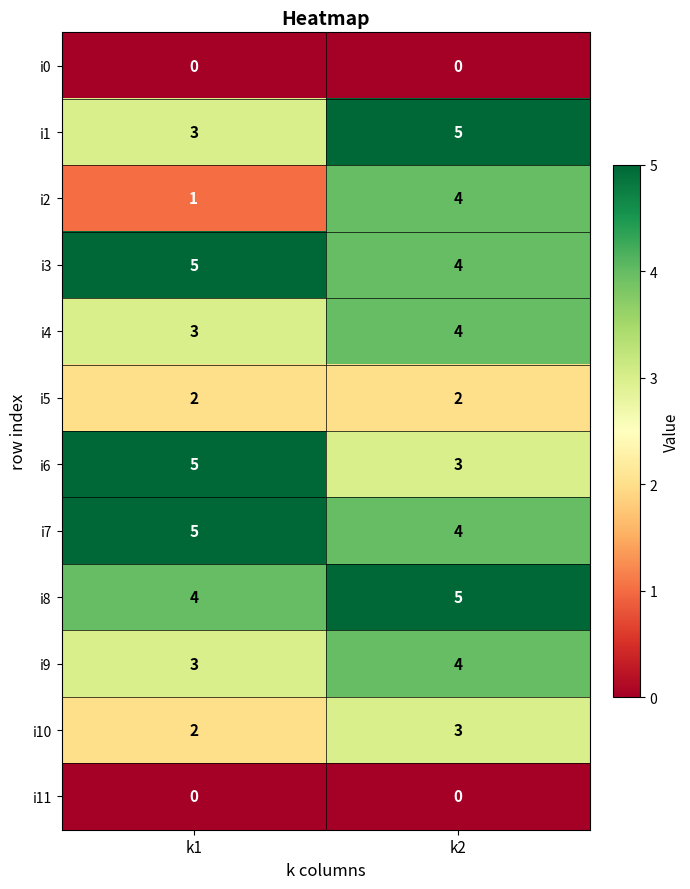

Reading left to right, transcribe all the data shown in this chart.

i0: 0	0
i1: 3	5
i2: 1	4
i3: 5	4
i4: 3	4
i5: 2	2
i6: 5	3
i7: 5	4
i8: 4	5
i9: 3	4
i10: 2	3
i11: 0	0